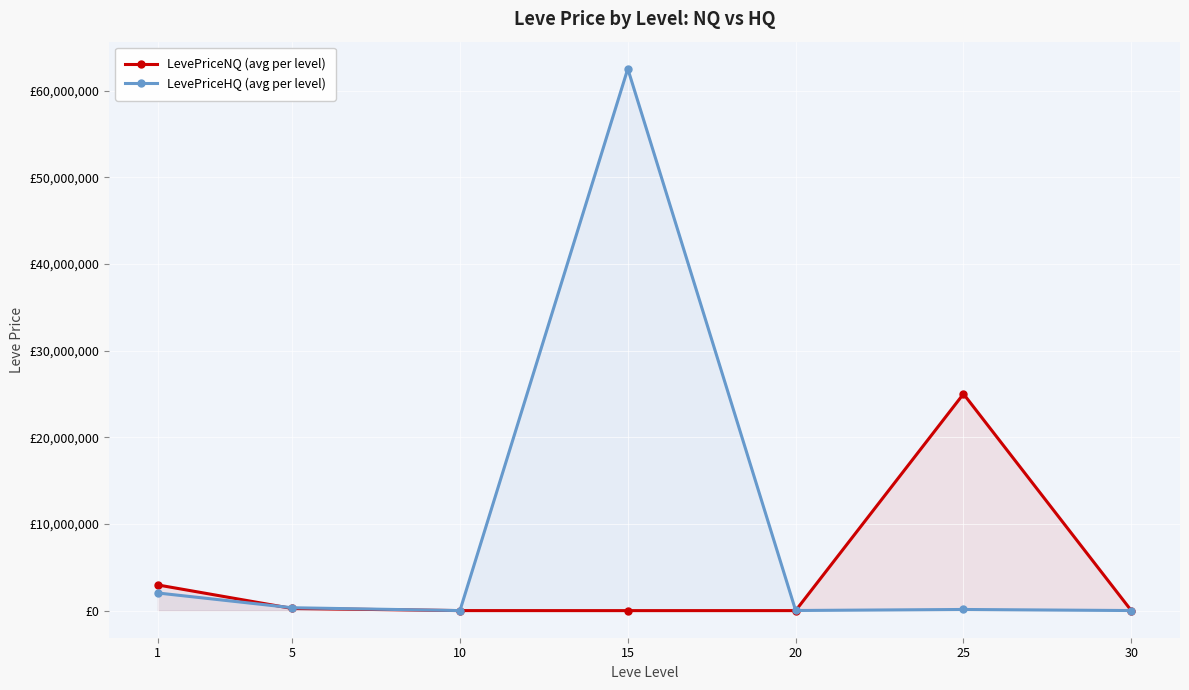

How many data points in LevePriceNQ (avg per level) are above 3692?

4